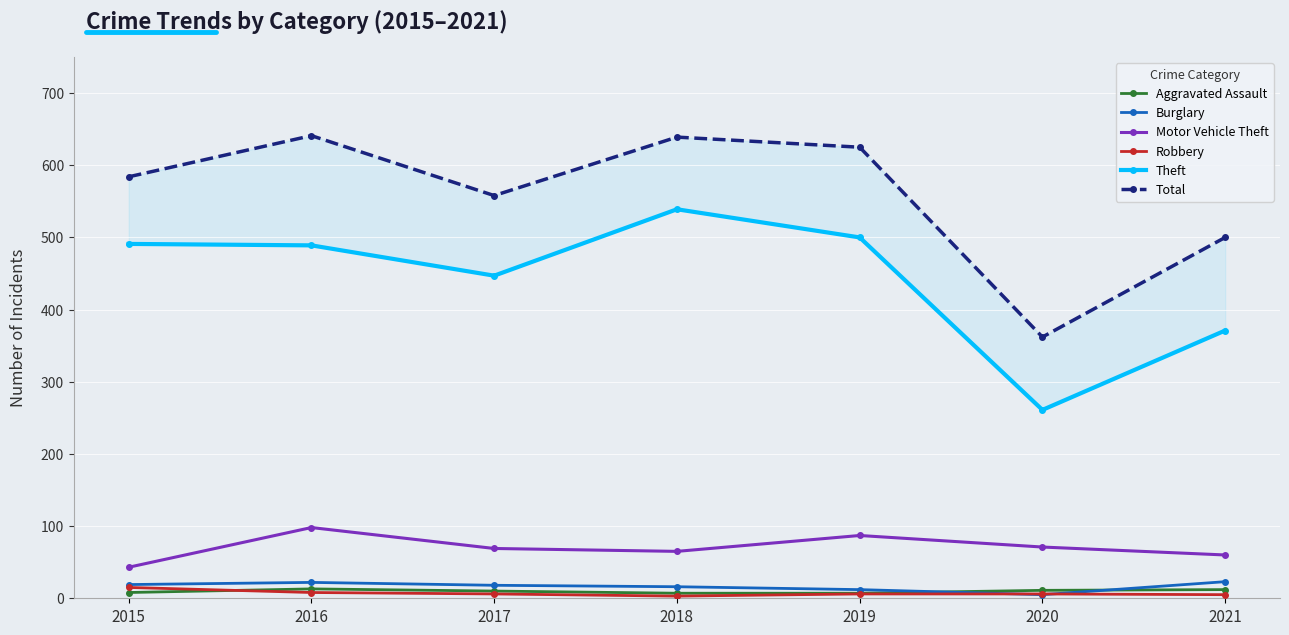

At how many categories does at least one series exceed 555?

5